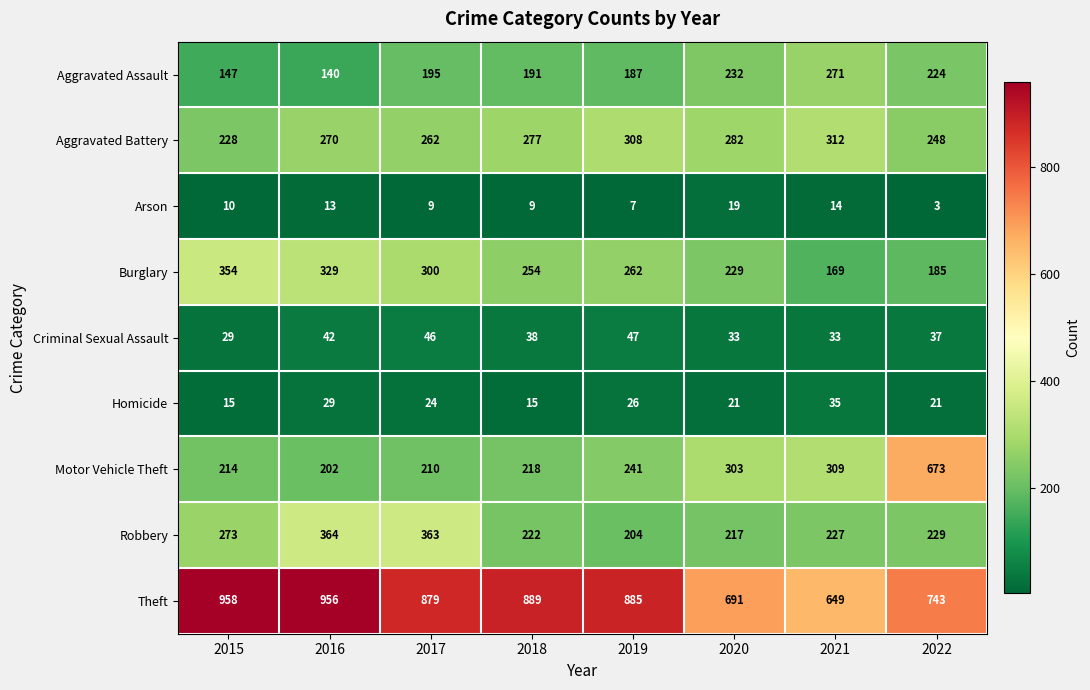

At 2017, list the series in order from smallest to largest.

Arson, Homicide, Criminal Sexual Assault, Aggravated Assault, Motor Vehicle Theft, Aggravated Battery, Burglary, Robbery, Theft